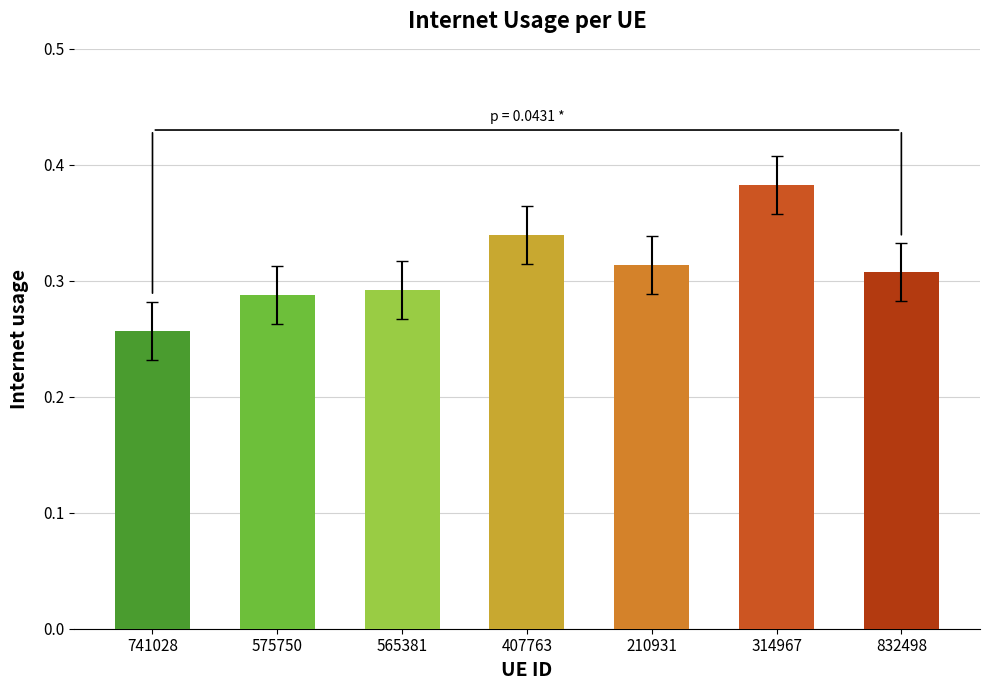

How many data points does each series have?

7